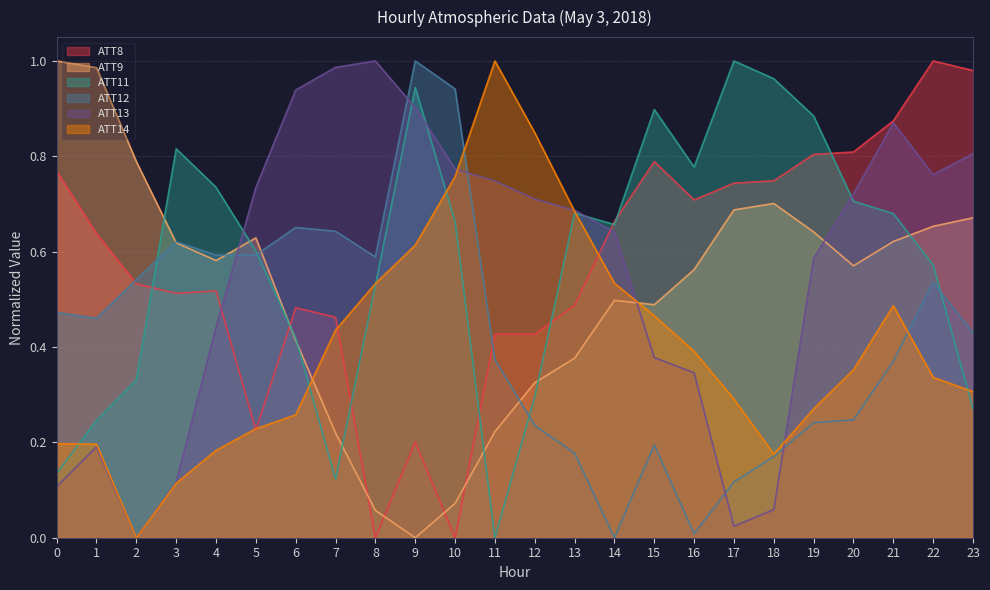

Rank the categories by ATT12 value from highest to lowest.

9, 10, 6, 7, 3, 5, 4, 8, 2, 22, 0, 1, 23, 11, 21, 20, 19, 12, 15, 13, 18, 17, 16, 14